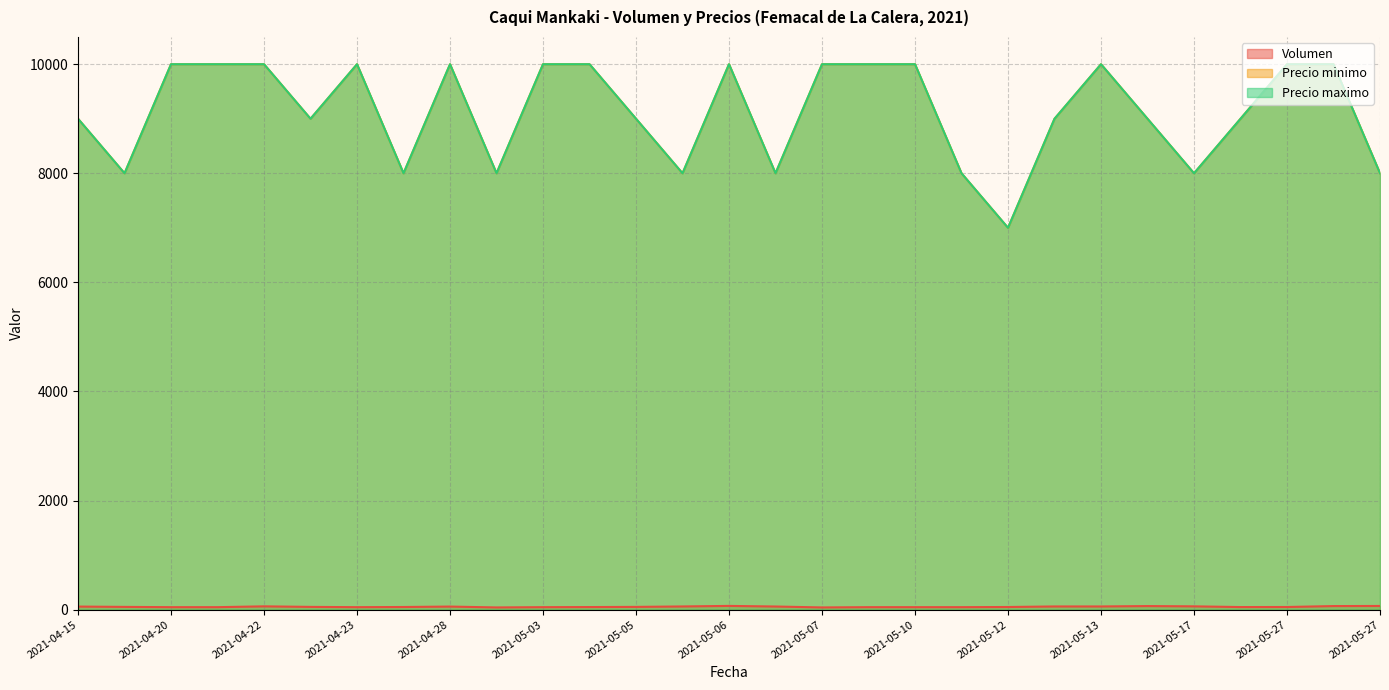

In Precio minimo, how many points are higher than both neighbors (excluding endpoints)?

4